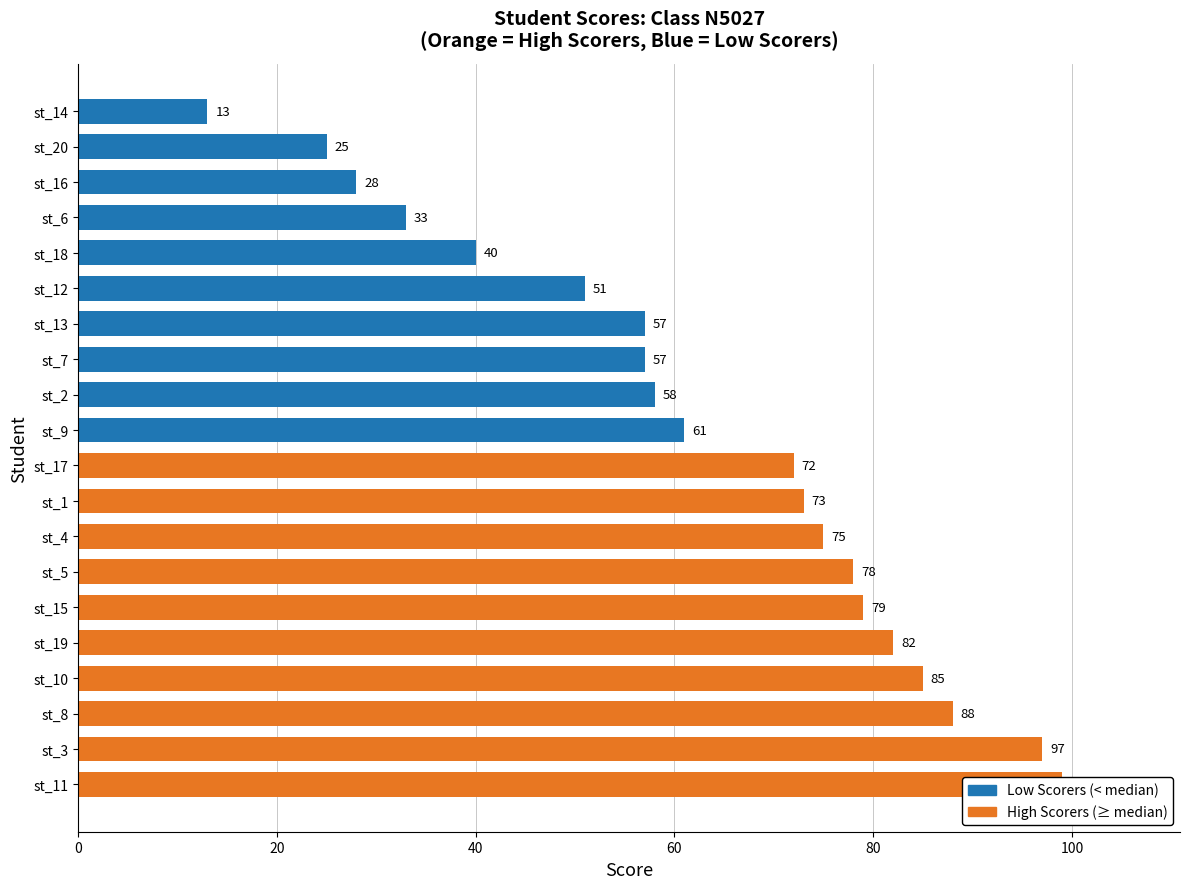

How many data points are less than 72?

10